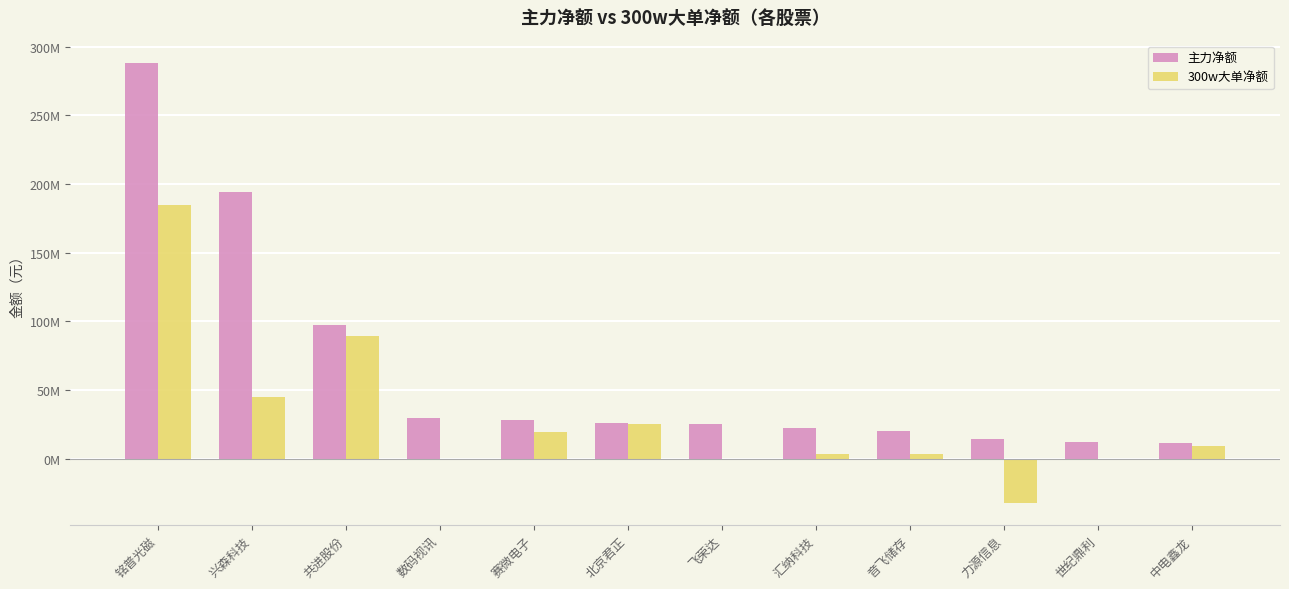

At which category is the sum across all series the highest?

铭普光磁